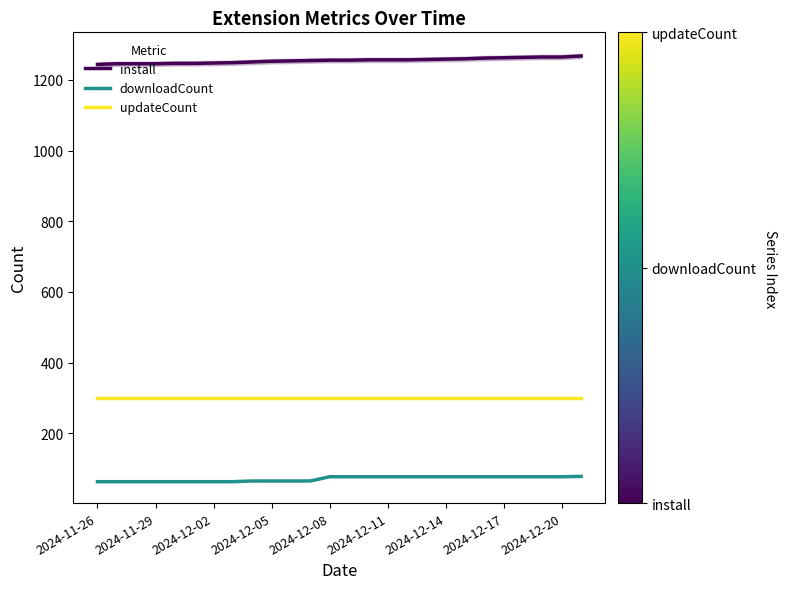

True or false: updateCount and install cross at least once.

False